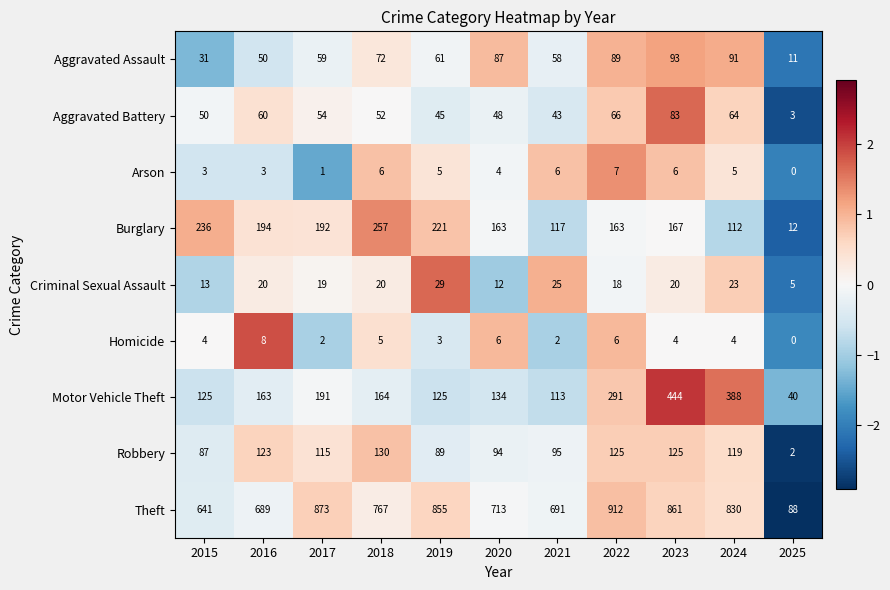

What is the minimum value shown in the chart?

0